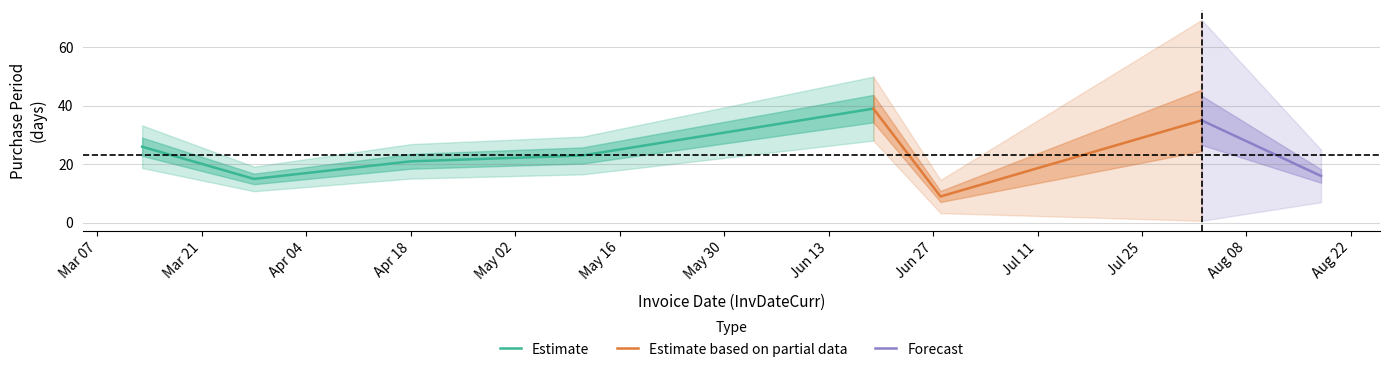

What is the value of the 1st point from the left?

26